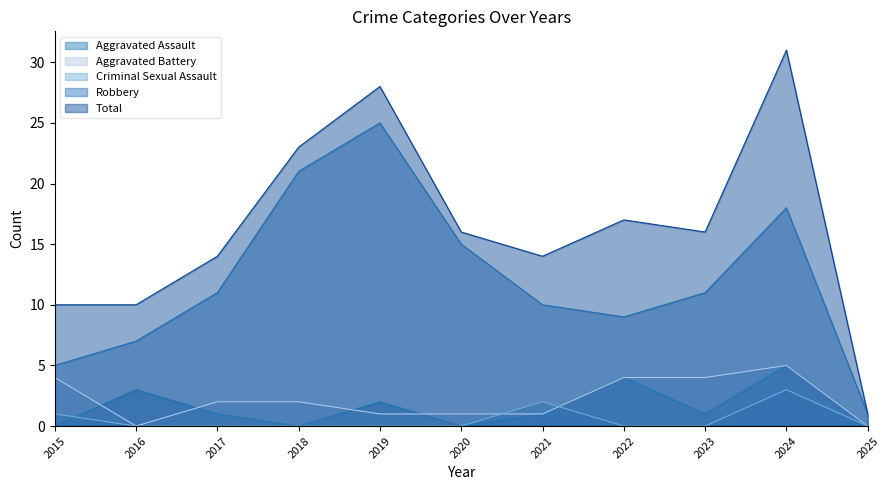

Reading left to right, list all the values displayed in this chart.

Aggravated Assault: 0	3	1	0	2	0	1	4	1	5	0
Aggravated Battery: 4	0	2	2	1	1	1	4	4	5	0
Criminal Sexual Assault: 1	0	0	0	0	0	2	0	0	3	0
Robbery: 5	7	11	21	25	15	10	9	11	18	1
Total: 10	10	14	23	28	16	14	17	16	31	1